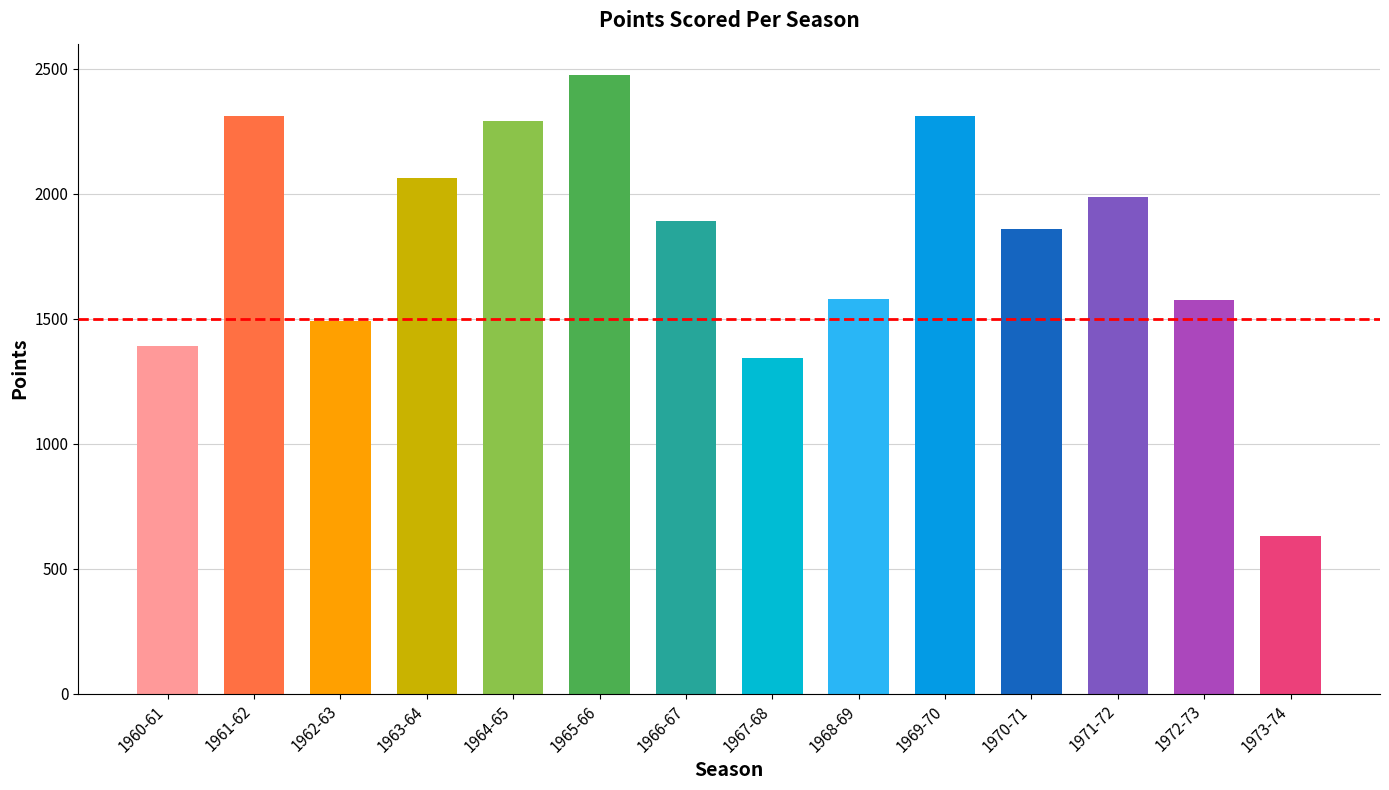

What is the smallest value displayed?

629